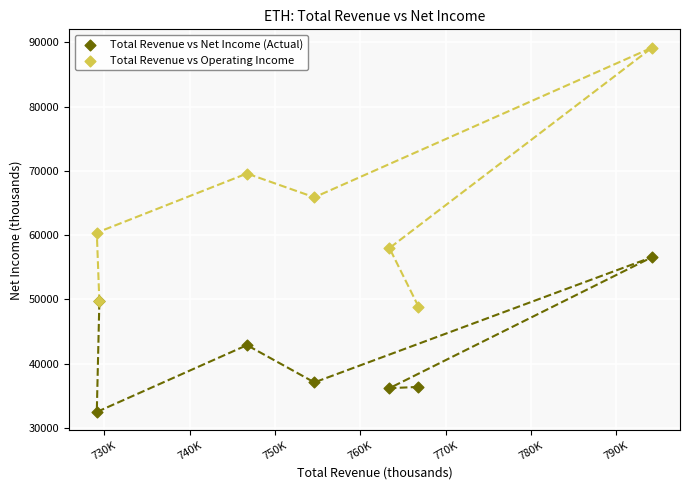

What is the X range (max minus min) for the scatter plot?

65100